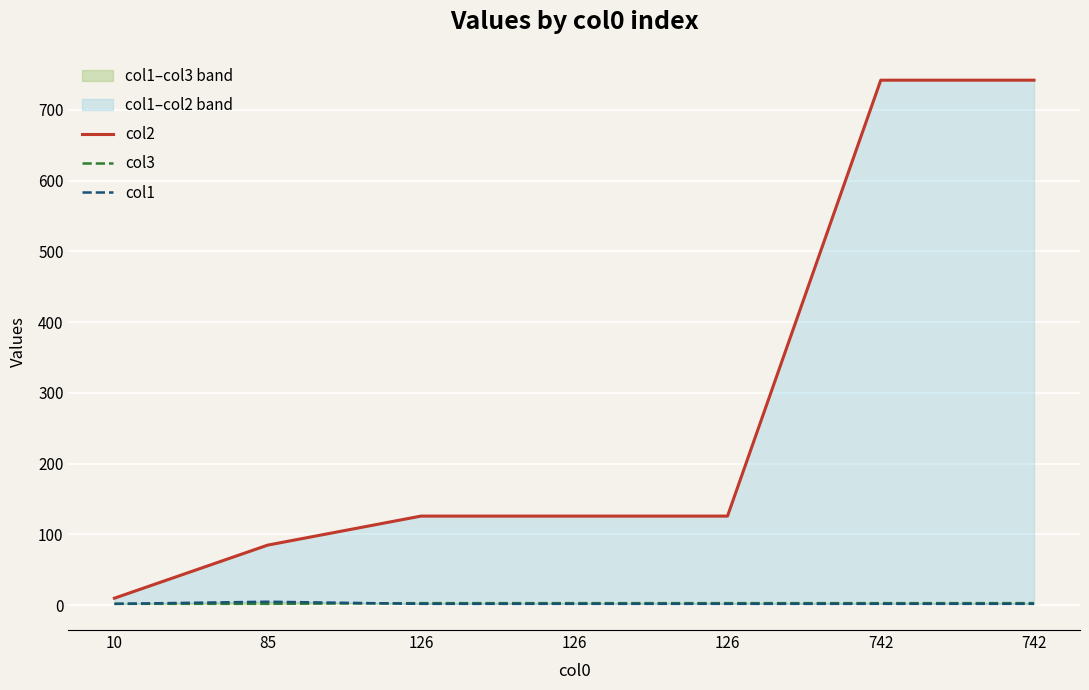

True or false: col2 and col3 intersect in this chart.

False